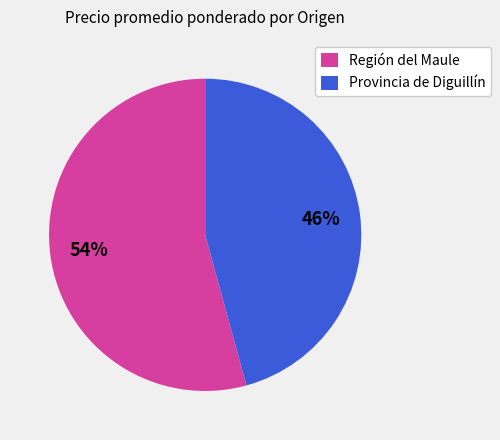

The Región del Maule slice represents 54% of the pie. True or false?

True